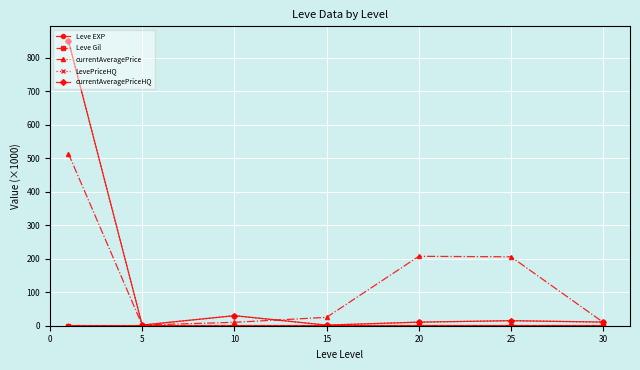

Does the chart have visible grid lines?

Yes